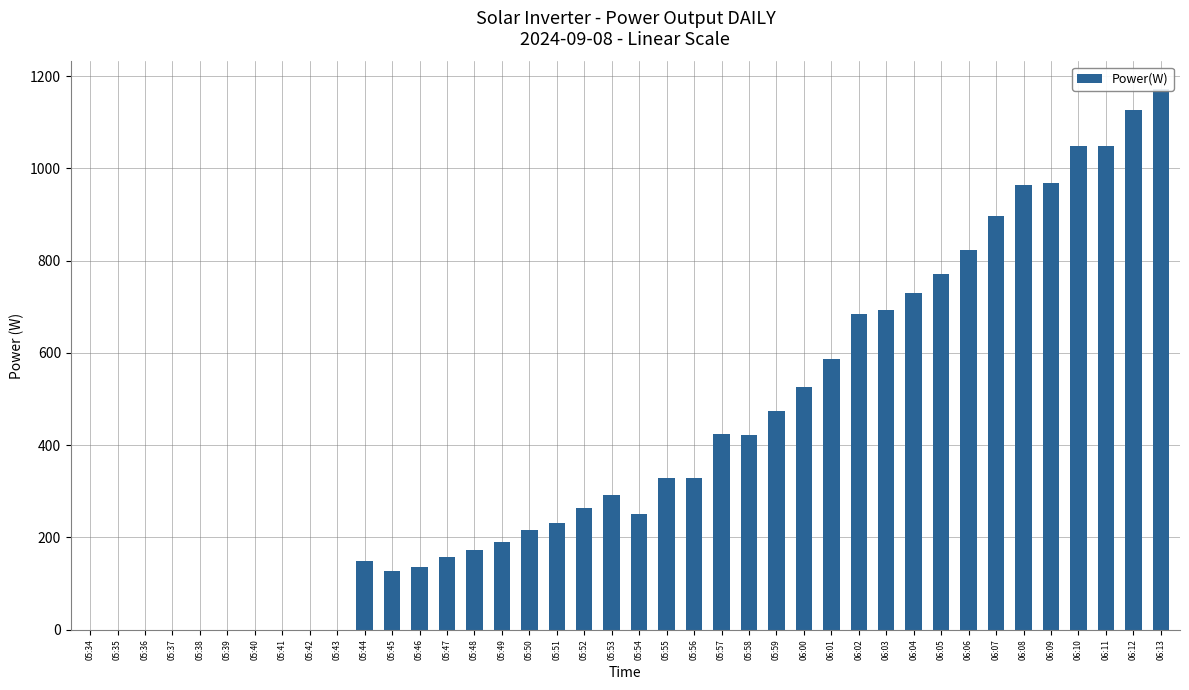

What is the greatest value displayed?

1173